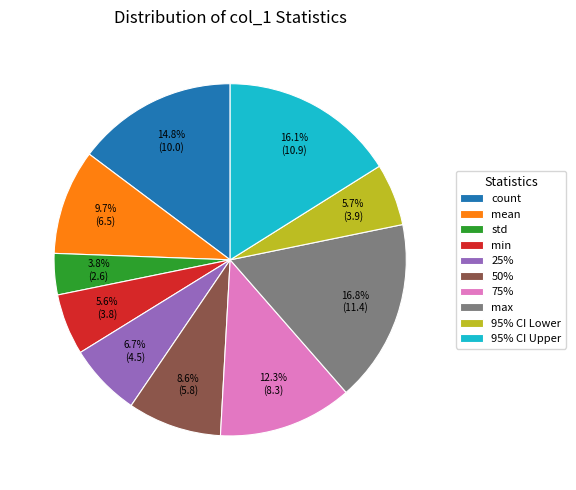

What percentage do max and min together represent?

22.4%